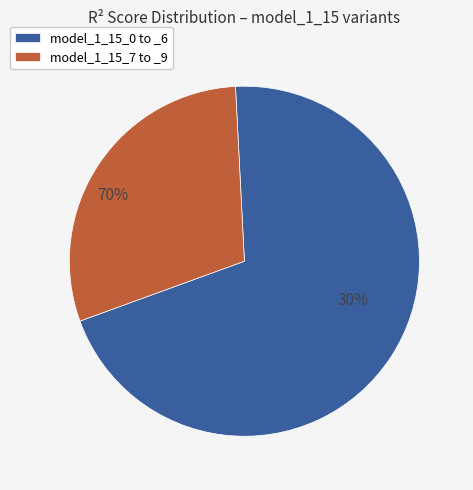

Is model_1_15_0 the majority of the pie?

No